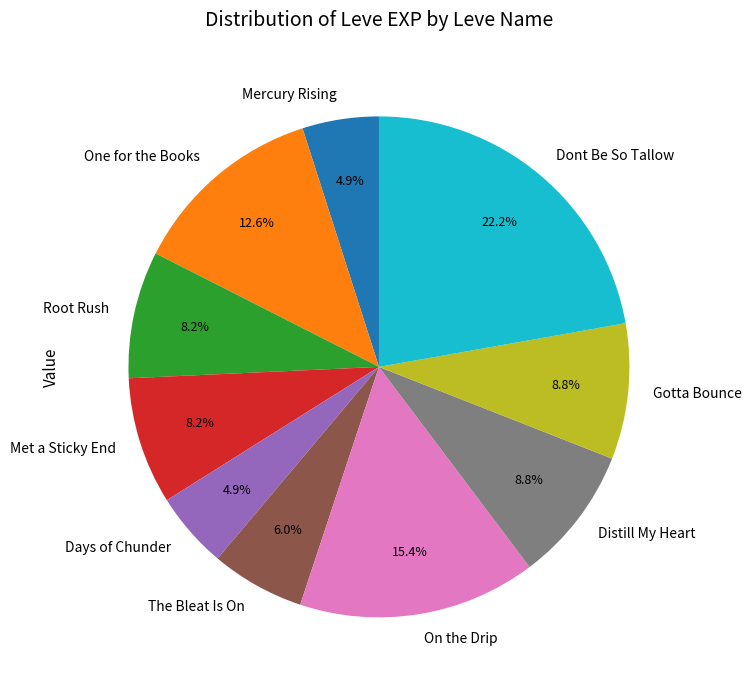

Which slice is the largest?

Dont Be So Tallow